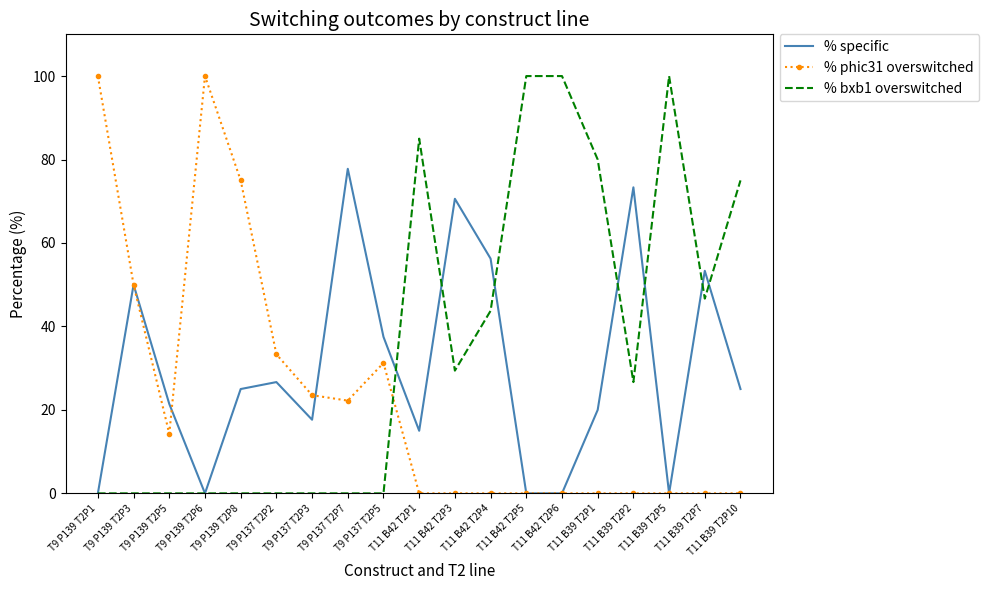

The % phic31 overswitched series shows 151.7 at T9 P139 T2P6. True or false?

False